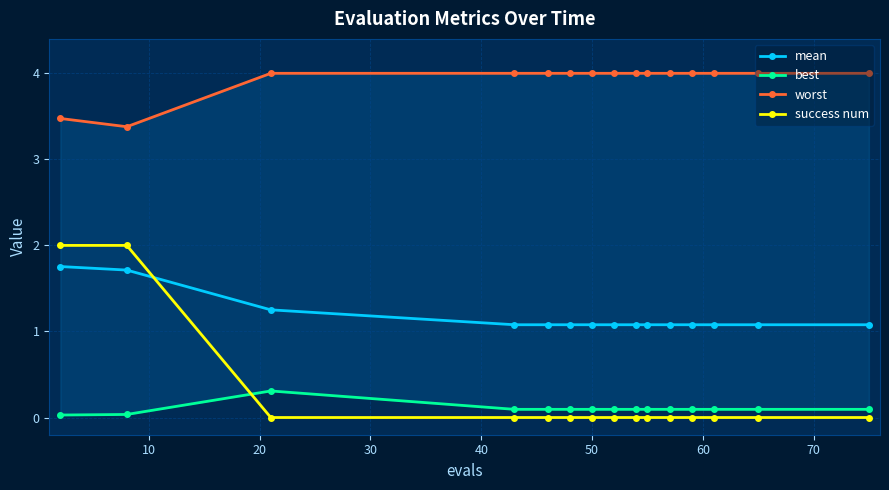

How many intersections are there between success num and mean?

1